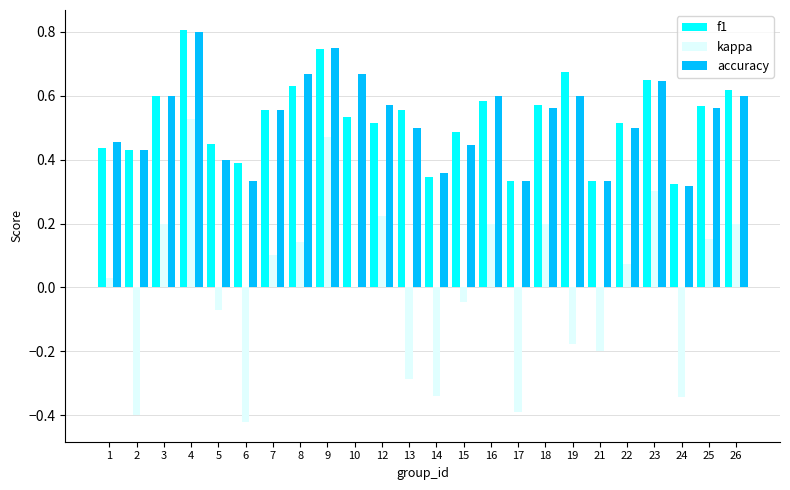

At which category is the sum across all series the highest?

4